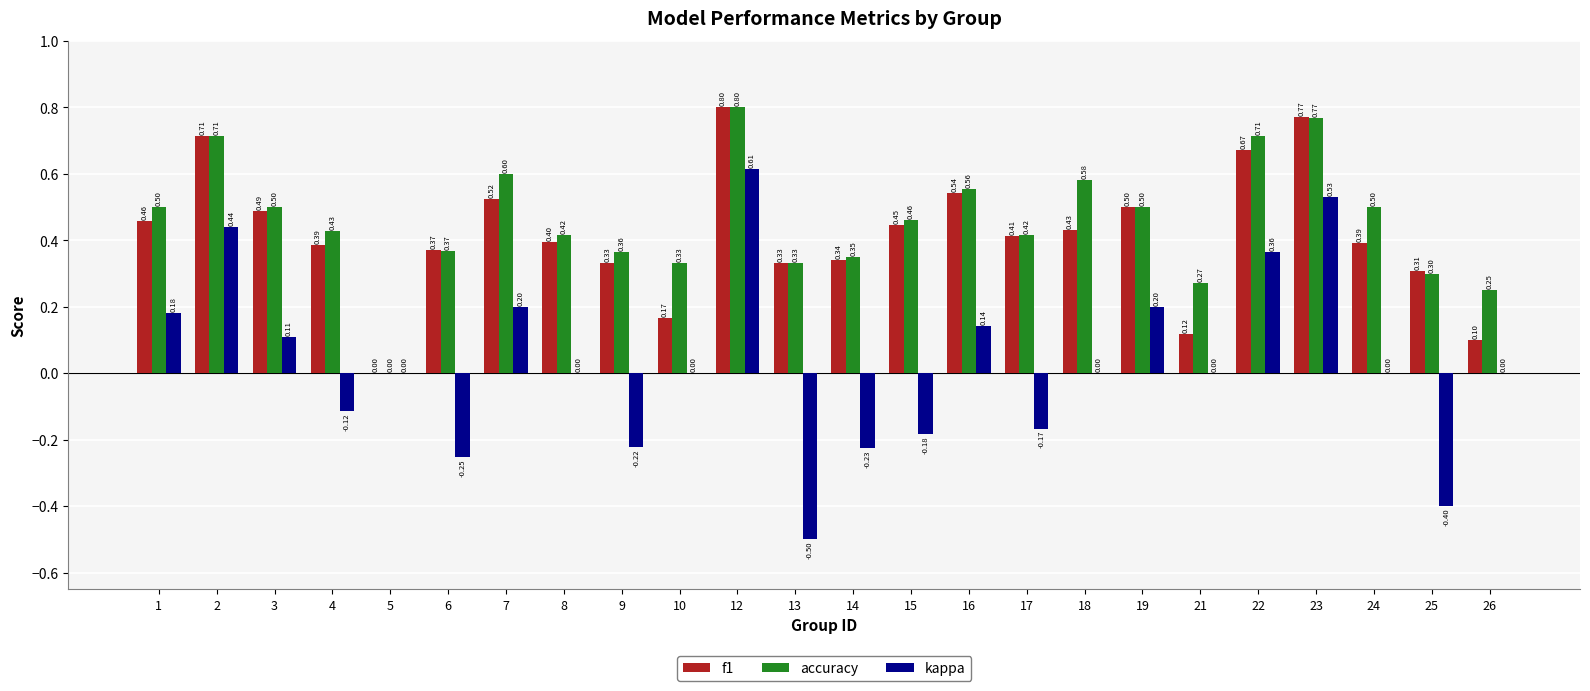

The accuracy series shows 0.5 at 15. True or false?

True